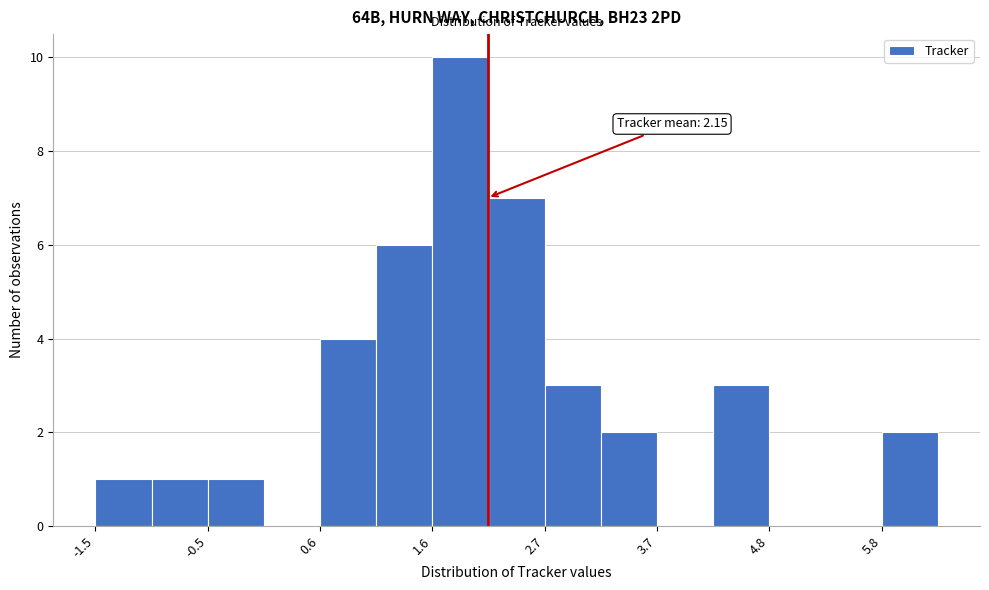

Read against the x-axis, roughly where is the centre of the tallest bar?

1.8